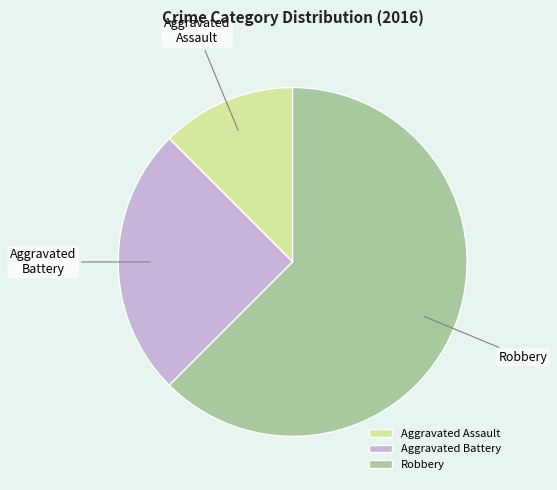

The Robbery slice represents 54% of the pie. True or false?

False